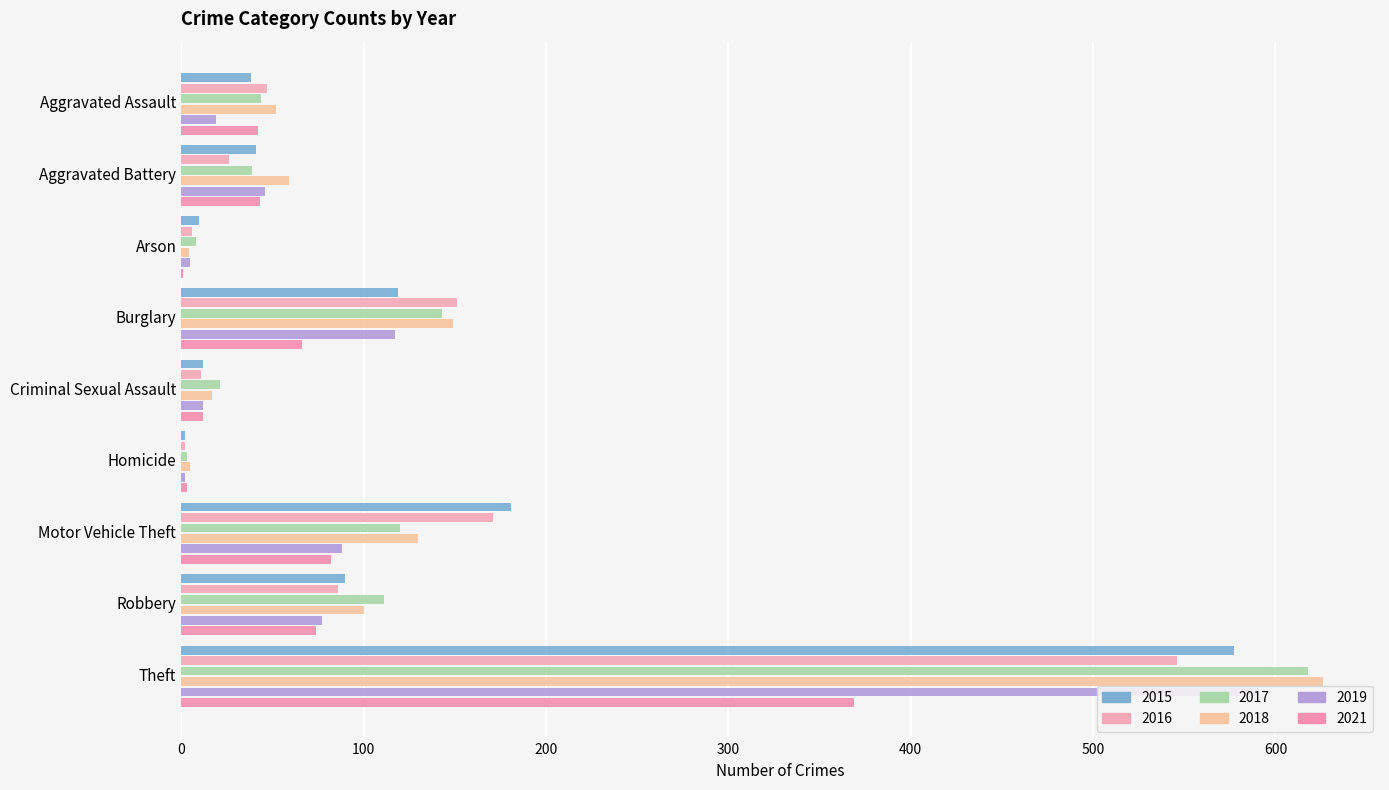

At which label does 2015 reach its minimum?

Homicide